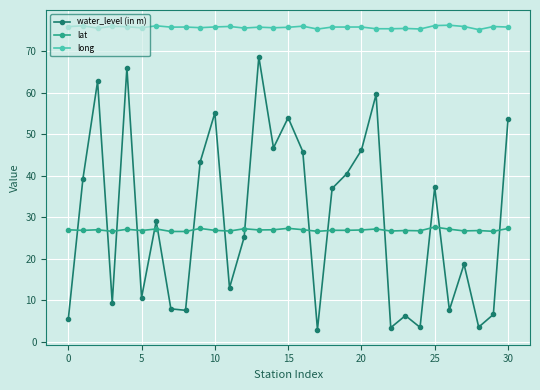

What is the maximum value shown in the chart?

76.2